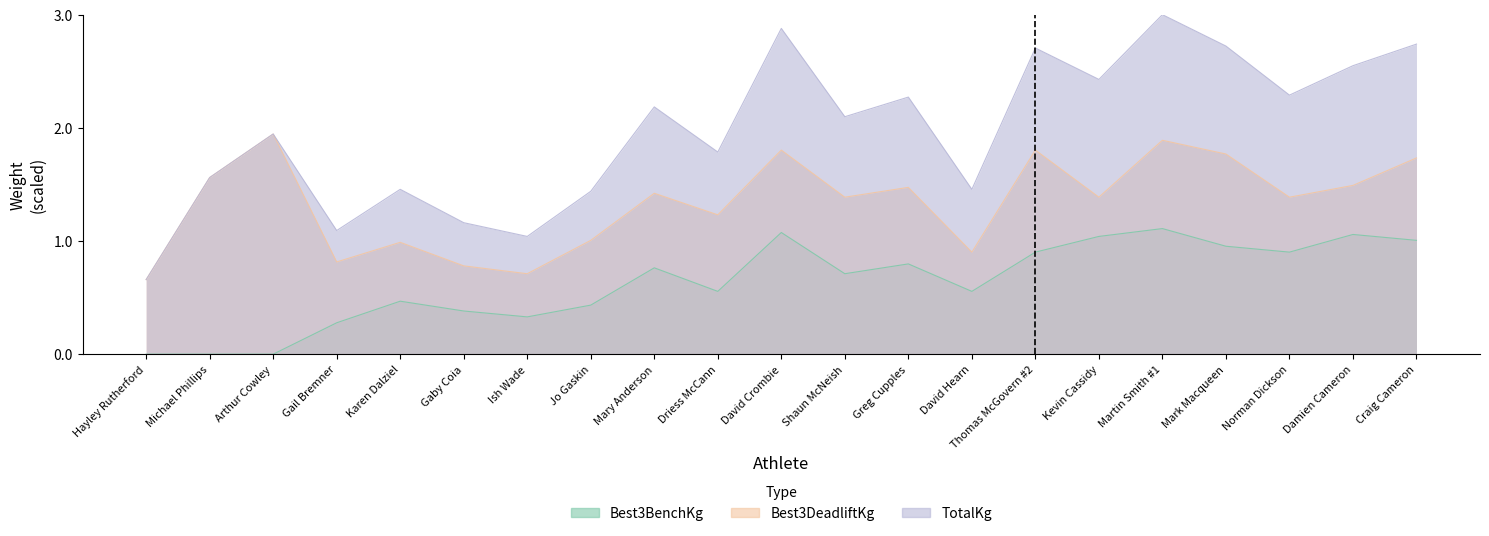

How many series are shown in this chart?

3